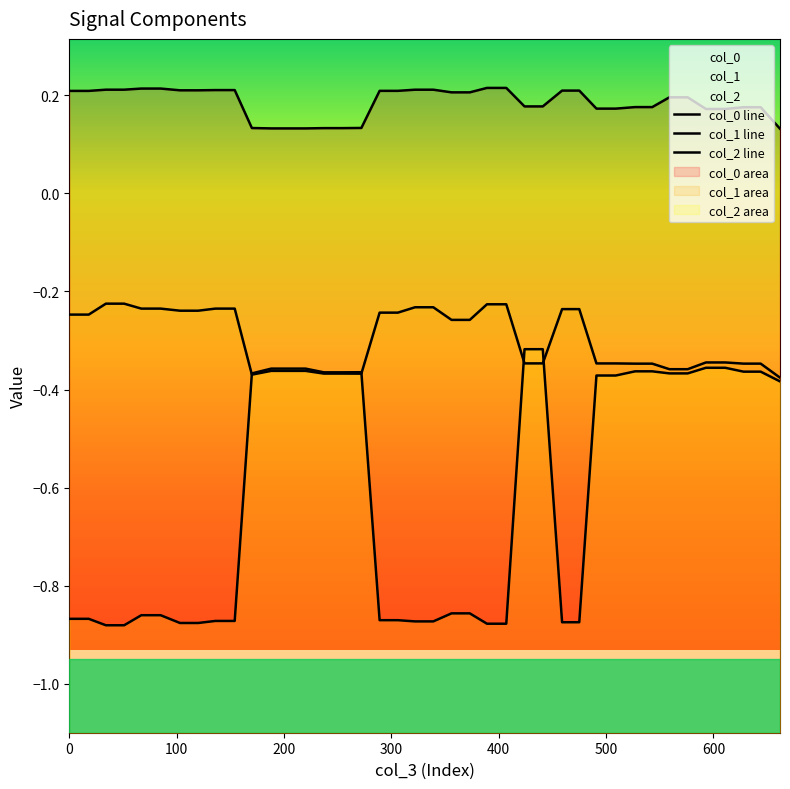

What are all the series names shown in the legend?

col_0, col_1, col_2